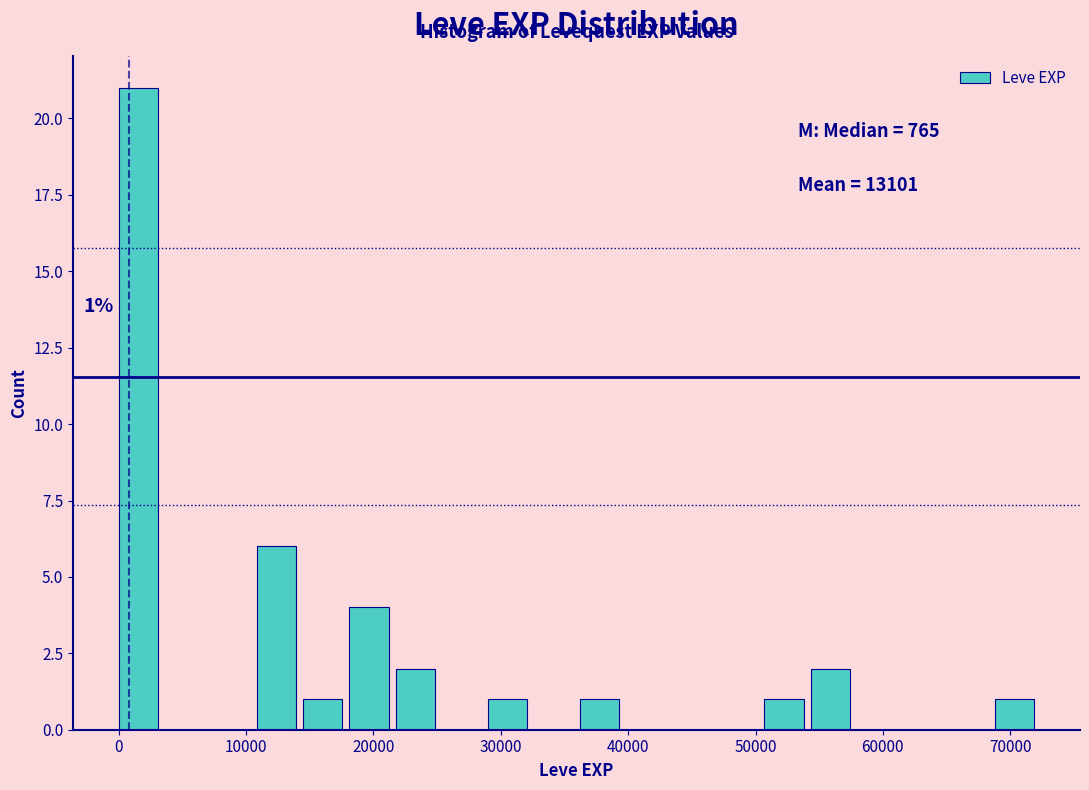

Around what value on the x-axis is the tallest bar? Give the approximate position of its centre, as read against the axis.

2000